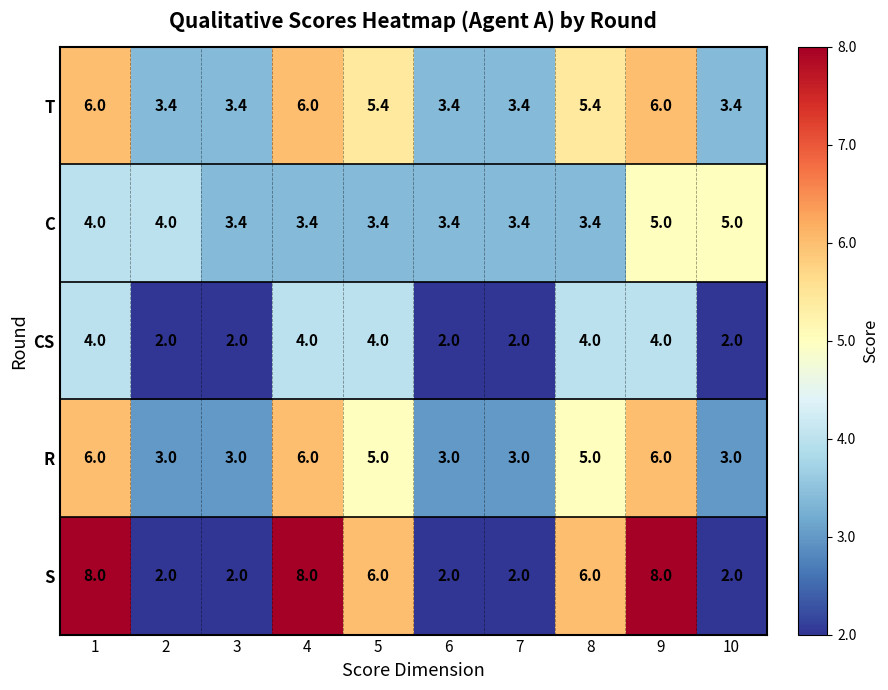

Which series has the widest spread of values?

S